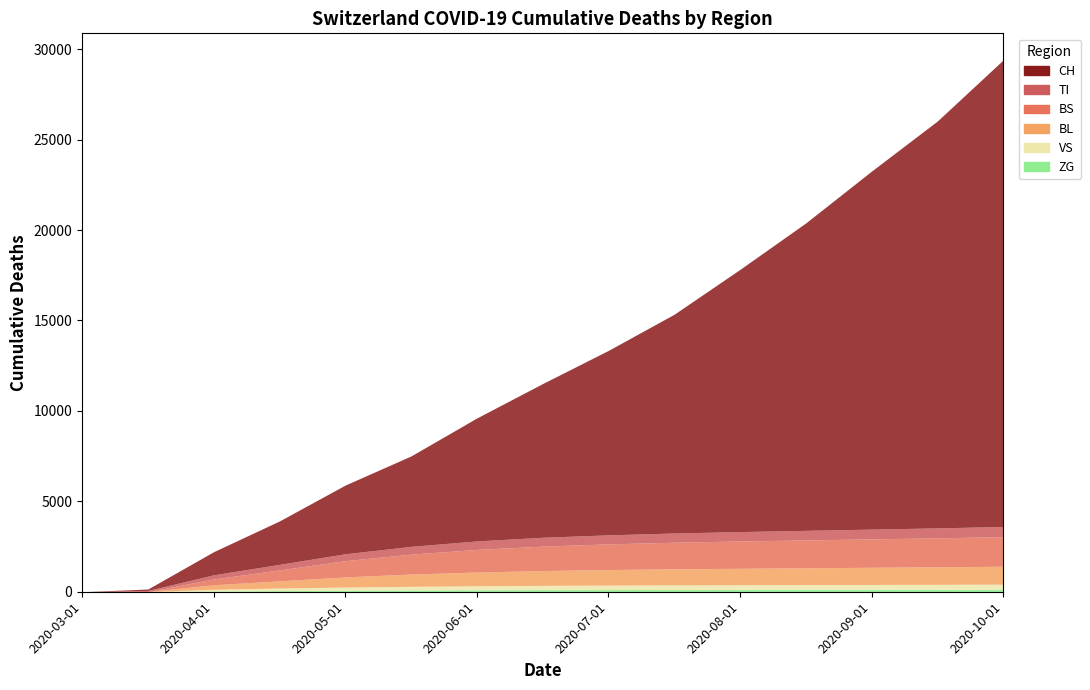

Reading right to left, what are all the values shown in this chart?

CH: 25800	22500	19800	17000	14500	12100	10200	8500	6800	5000	3800	2400	1279	79	0
TI: 560	550	540	530	520	510	500	490	470	430	380	310	229	61	0
BS: 1640	1600	1570	1540	1510	1470	1420	1350	1250	1100	900	600	323	0	0
BL: 990	970	950	930	910	890	860	820	760	680	560	400	249	5	0
VS: 278	273	268	263	258	252	245	235	220	200	175	140	96	6	0
ZG: 141	138	135	132	129	126	122	117	110	100	85	65	40	0	0